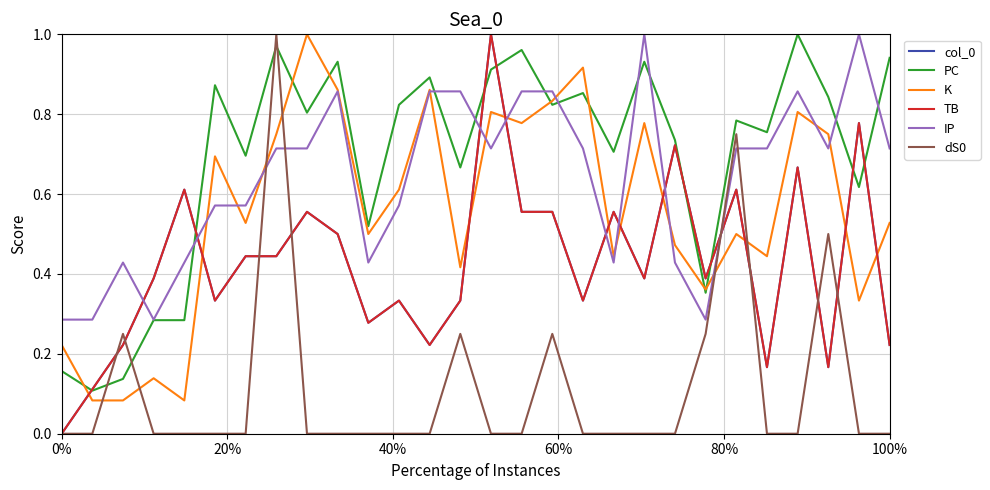

Does the chart have visible grid lines?

Yes